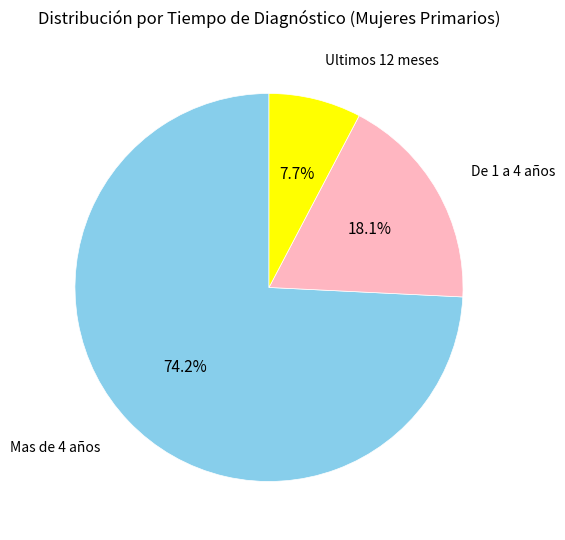

Is there a majority slice in this chart?

Yes